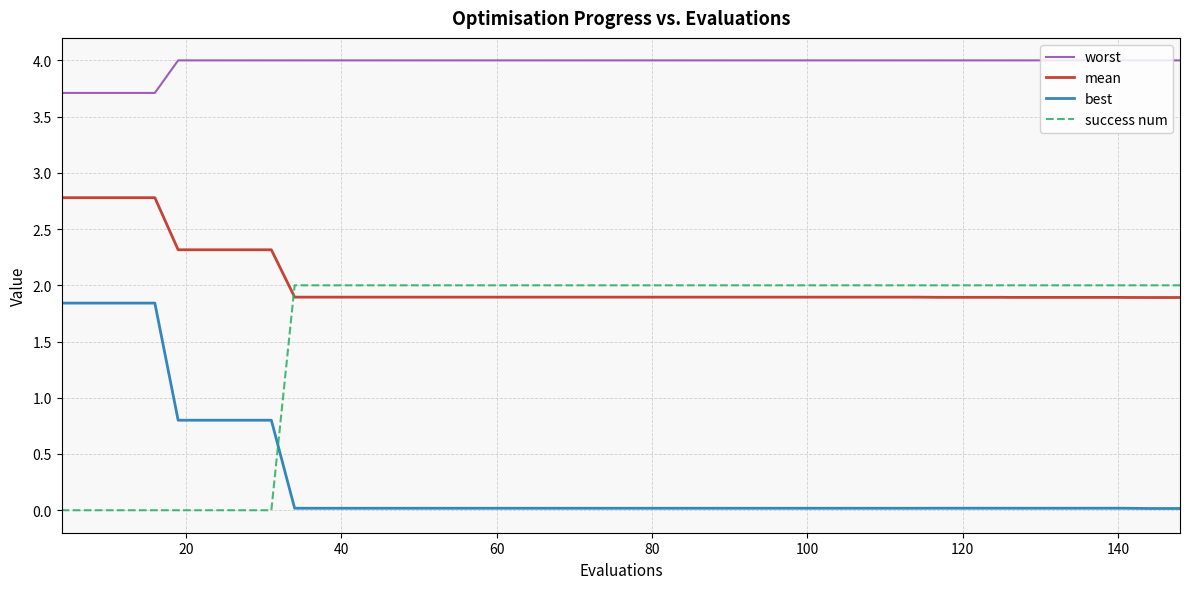

True or false: success num and worst intersect in this chart.

False